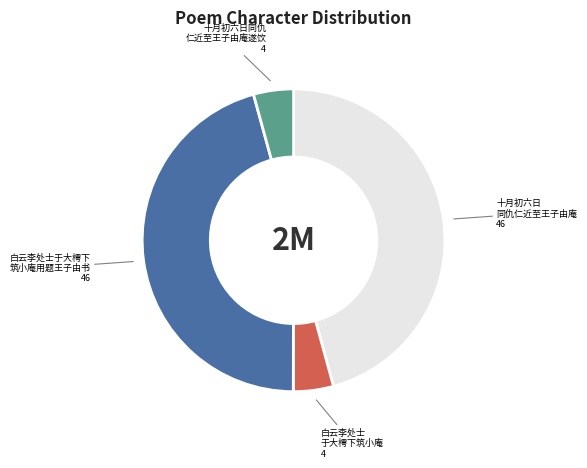

Count the number of slices in the pie.

4